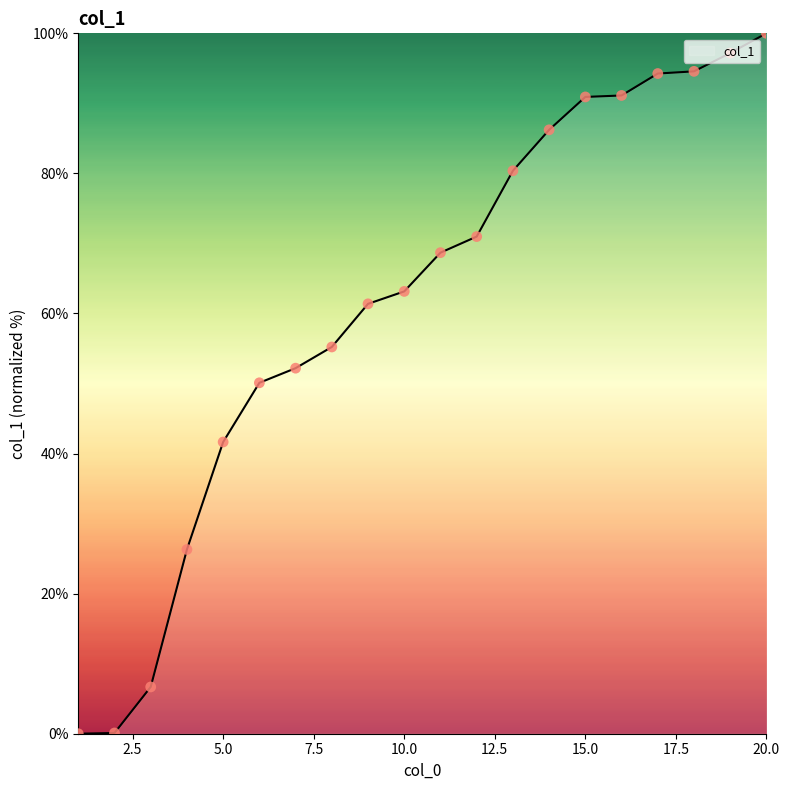

What is the maximum value shown in the chart?

100.0